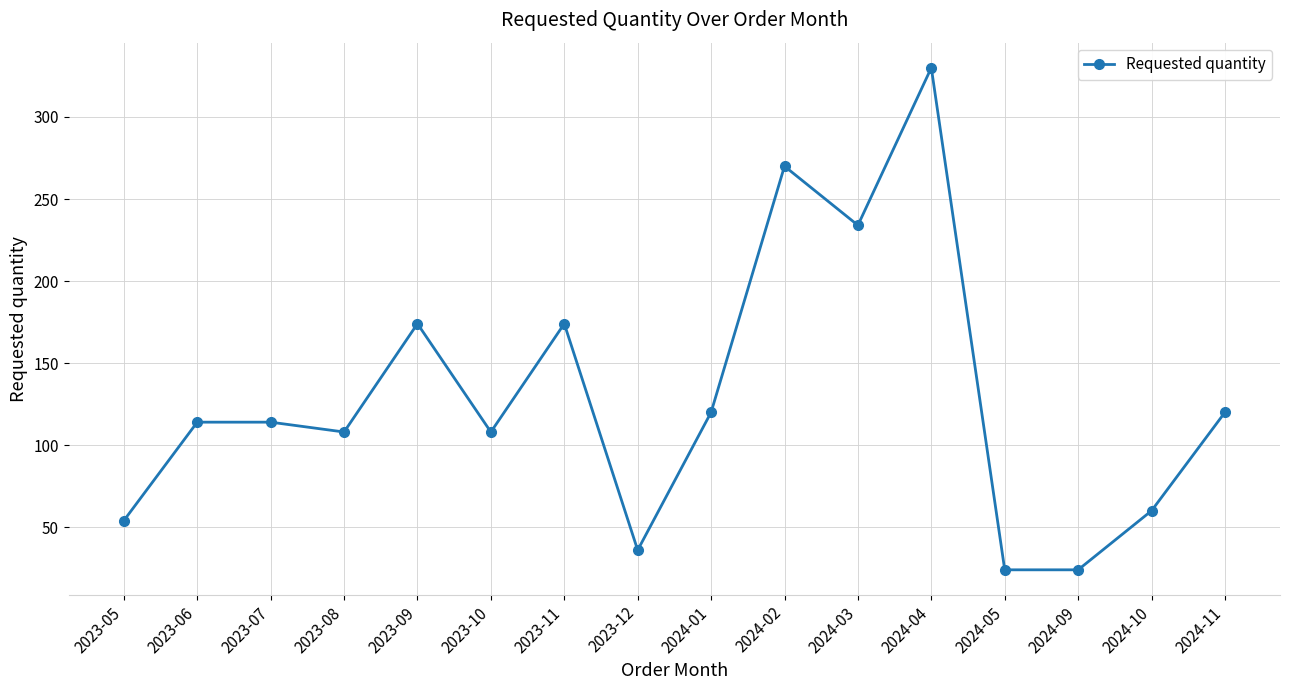

What is the change in value from 2023-05 to 2024-01?

+66